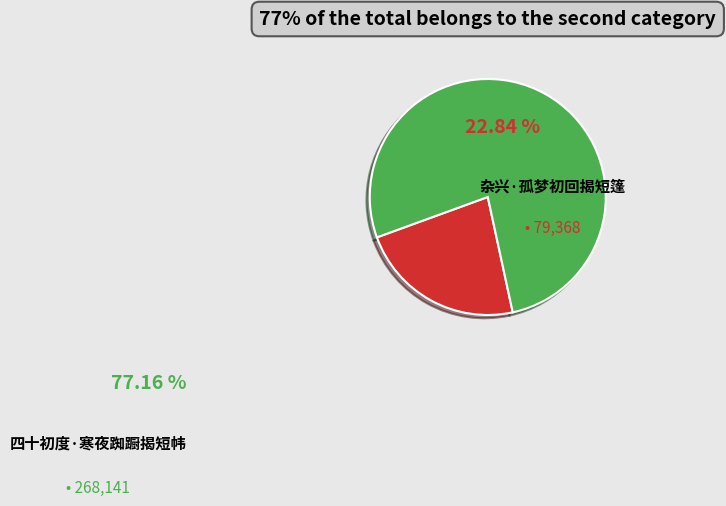

Between 杂兴·孤梦初回揭短篷 and 四十初度·寒夜踟蹰揭短帏, which is larger?

四十初度·寒夜踟蹰揭短帏